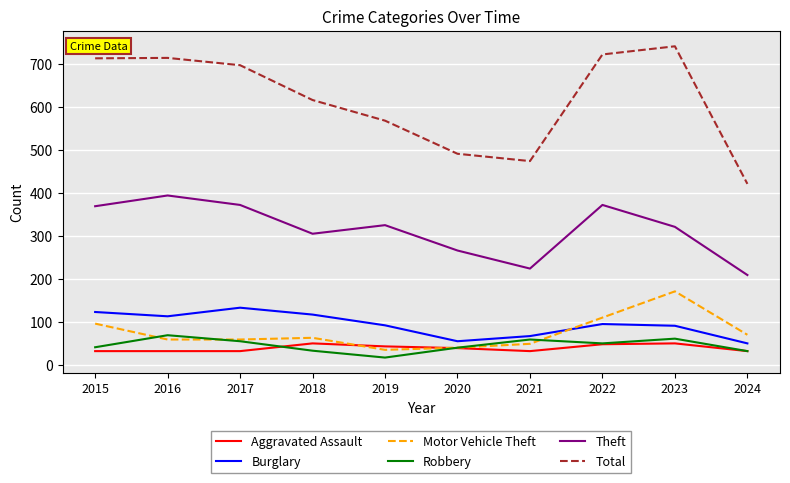

Which series has the largest total across all categories?

Total